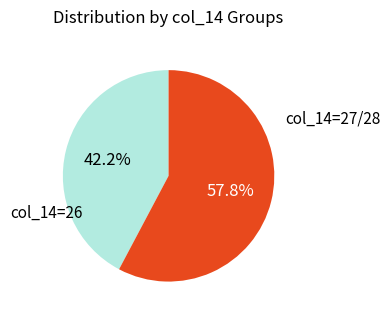

How many segments does this pie chart have?

2